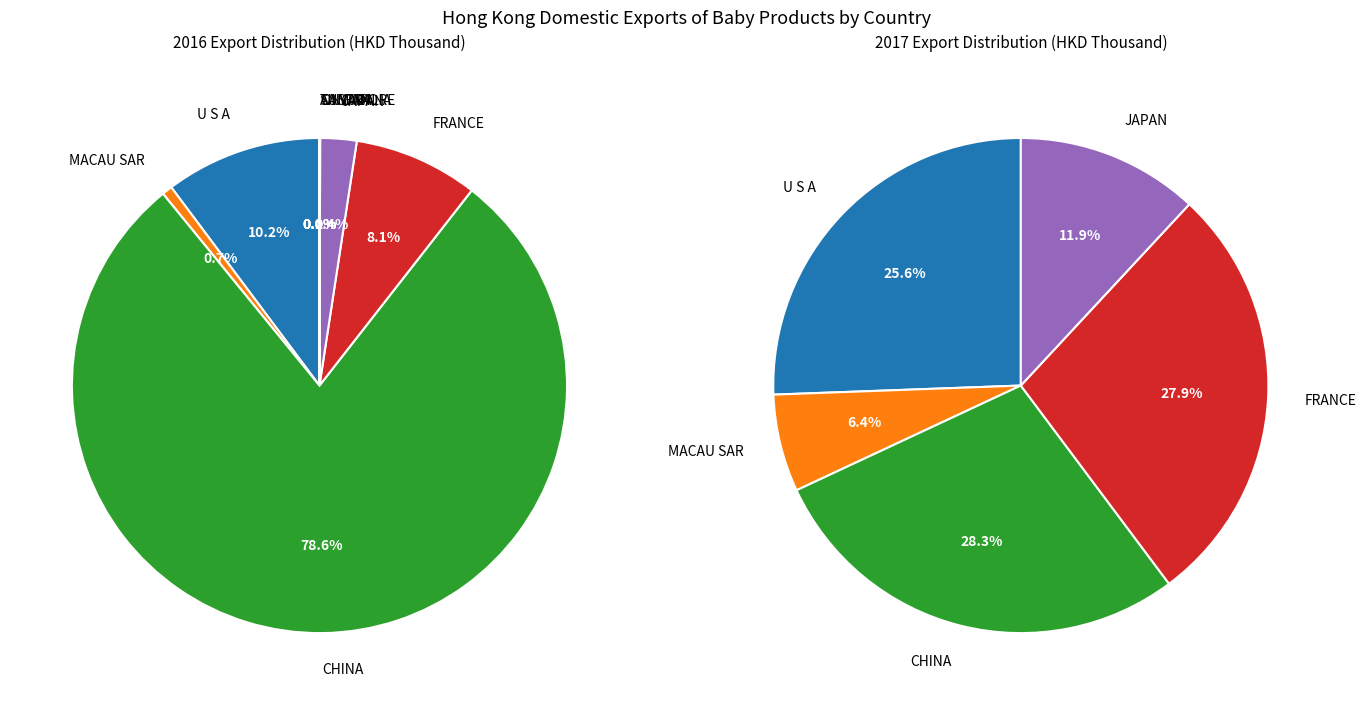

Is the sum of SINGAPORE and CANADA greater than half?

No